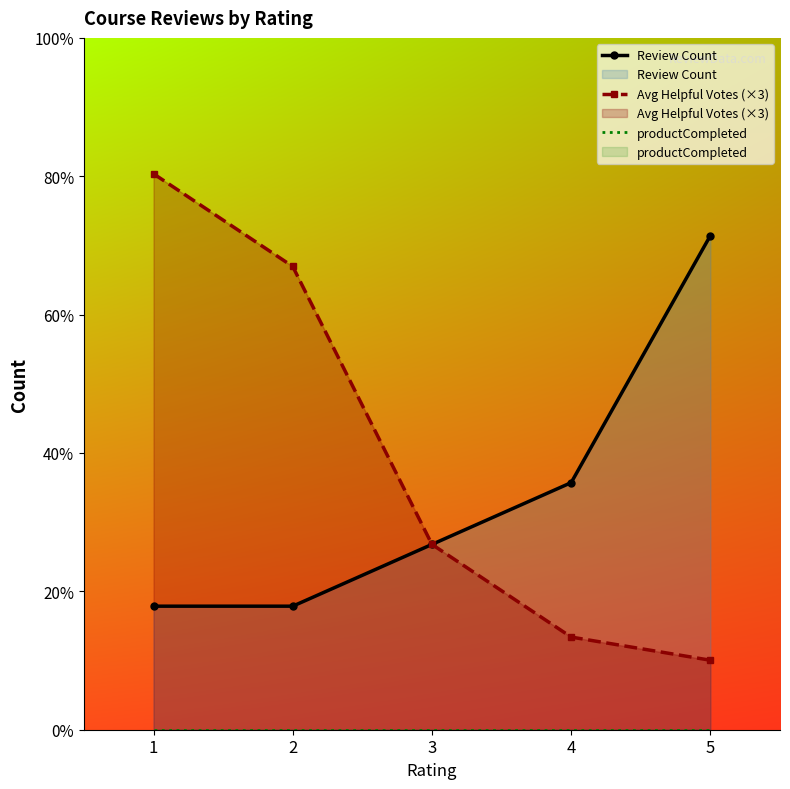

True or false: productCompleted and Review Count cross at least once.

False